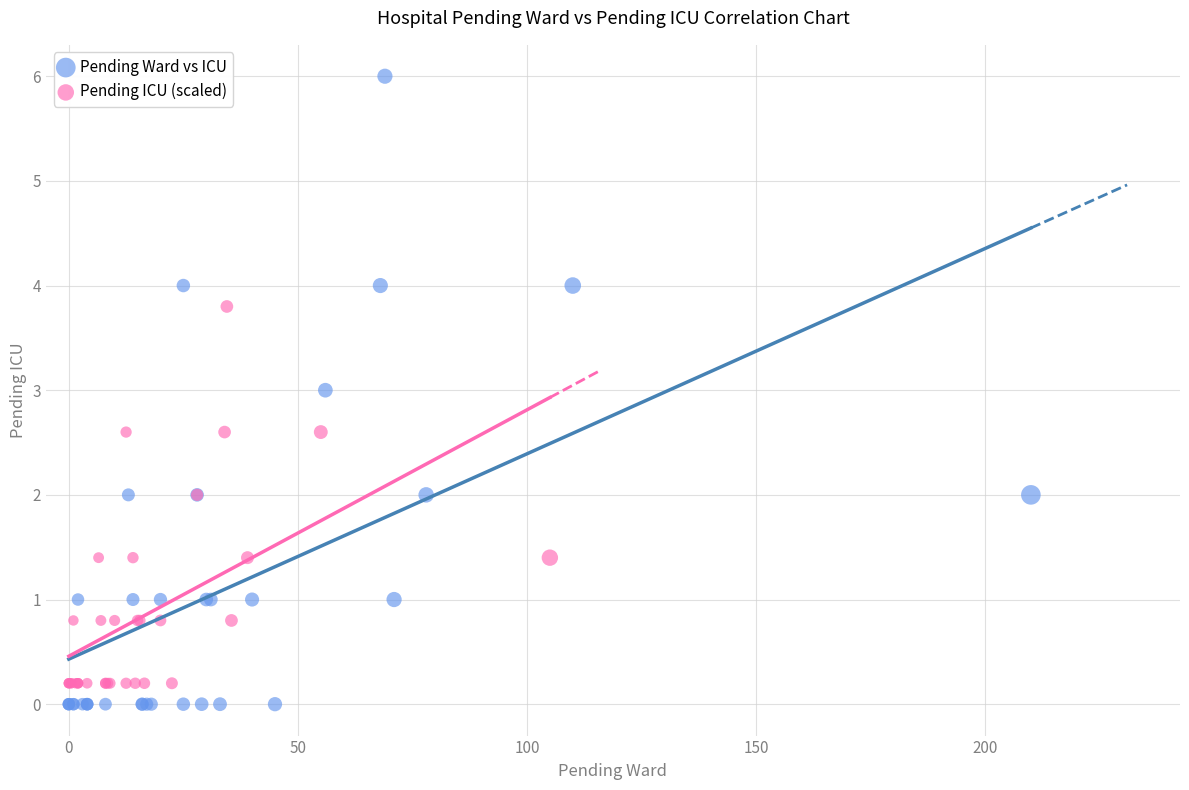

Which series contains the highest Y value?

Pending Ward vs ICU